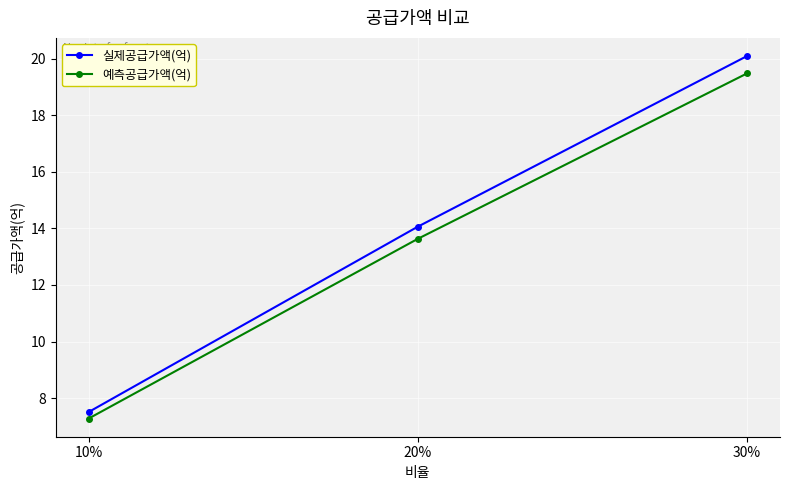

At how many categories does at least one series exceed 9?

2